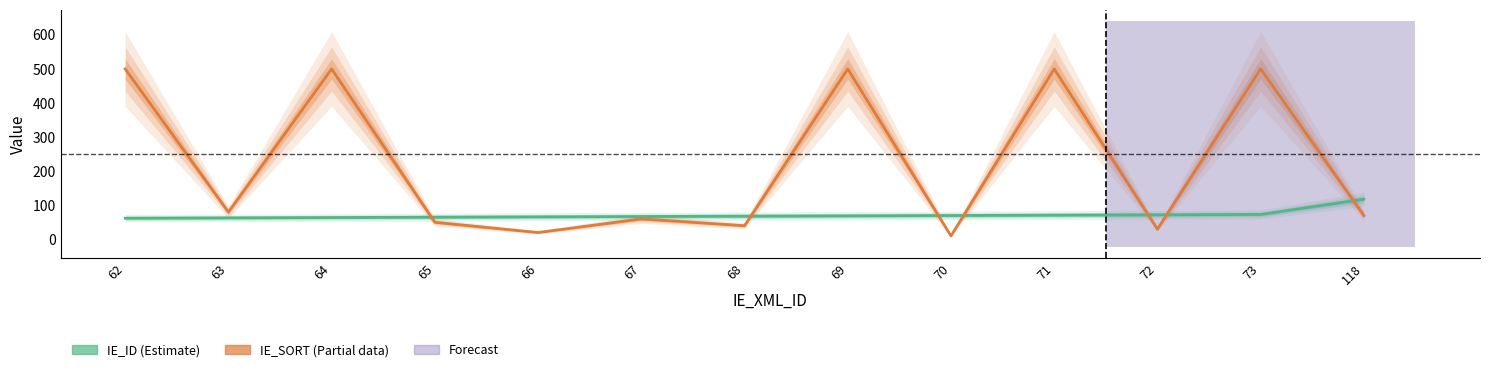

Which category has the lowest value in the IE_ID series?

62